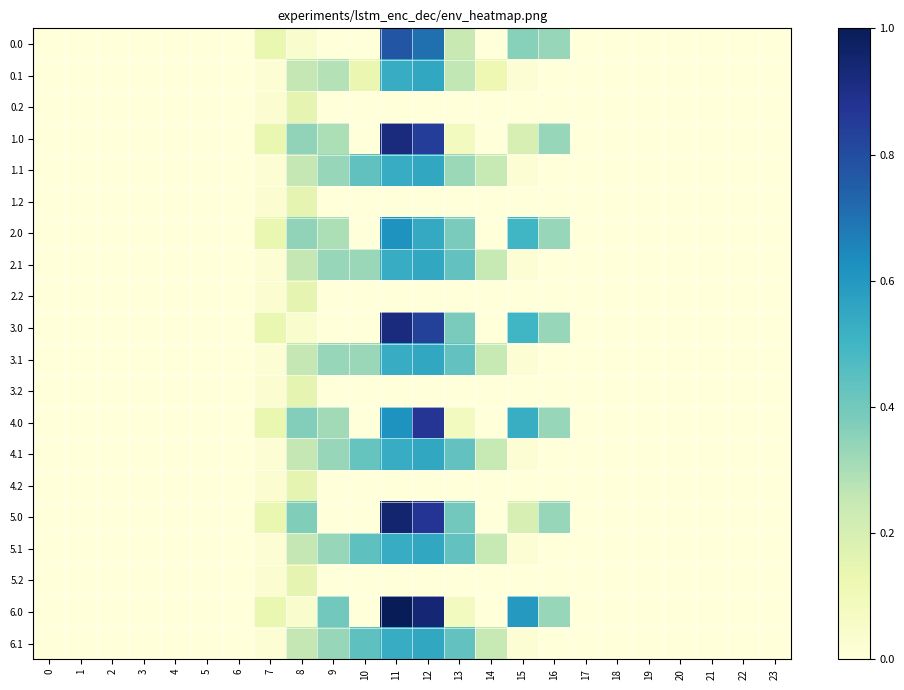

Rank the series by their maximum value, from lowest to highest.

0.2, 1.2, 2.2, 3.2, 4.2, 5.2, 0.1, 1.1, 2.1, 3.1, 4.1, 5.1, 6.1, 2.0, 0.0, 4.0, 1.0, 3.0, 5.0, 6.0